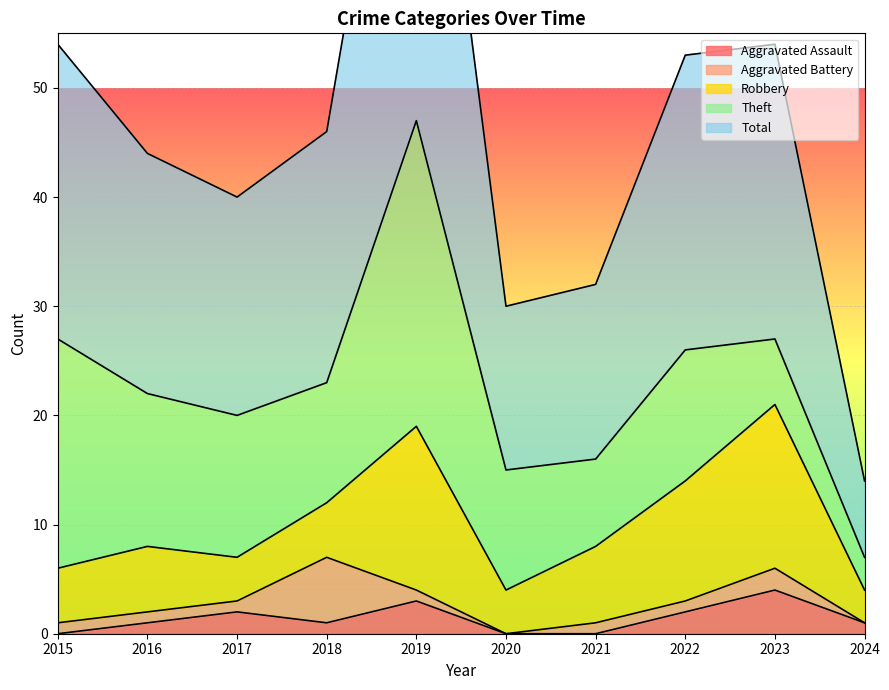

What is the sum of all Total values?

231